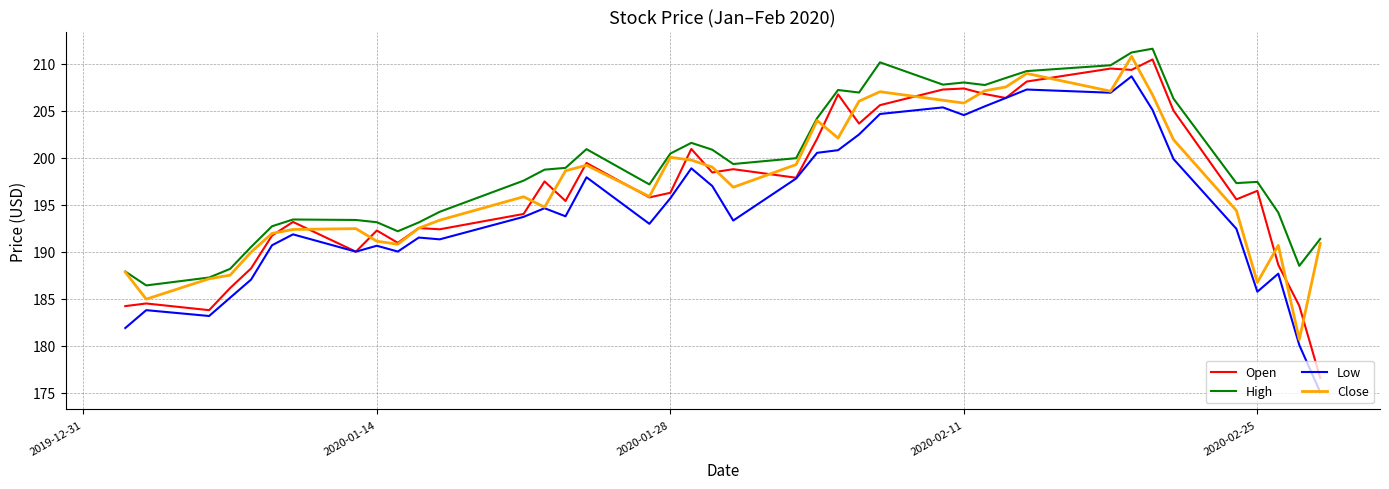

Which series has the largest total across all categories?

High